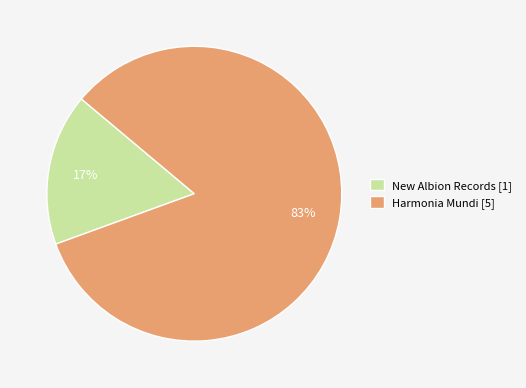

The New Albion Records [1] slice represents 22% of the pie. True or false?

False